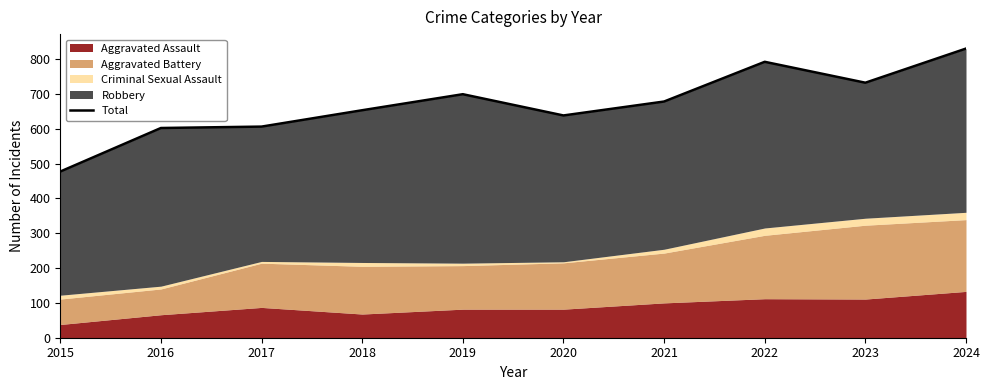

Reading right to left, extract all data points from this chart.

2024=830	2023=732	2022=792	2021=678	2020=638	2019=699	2018=653	2017=606	2016=602	2015=477